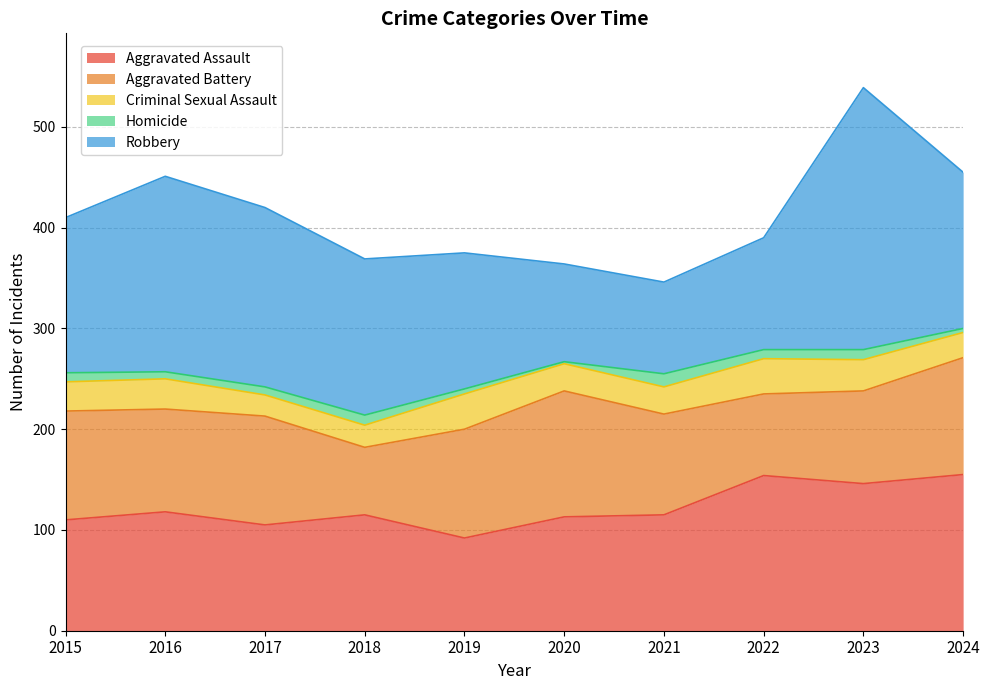

Does the chart have visible grid lines?

Yes